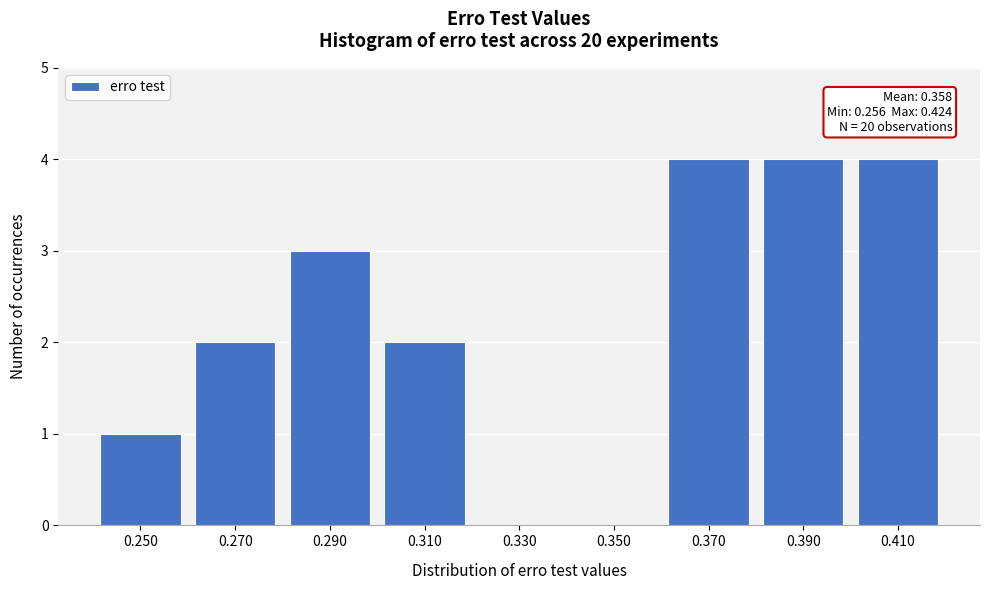

Reading left to right, transcribe all the data shown in this chart.

0.250=1	0.270=2	0.290=3	0.310=2	0.330=0	0.350=0	0.370=4	0.390=4	0.410=4